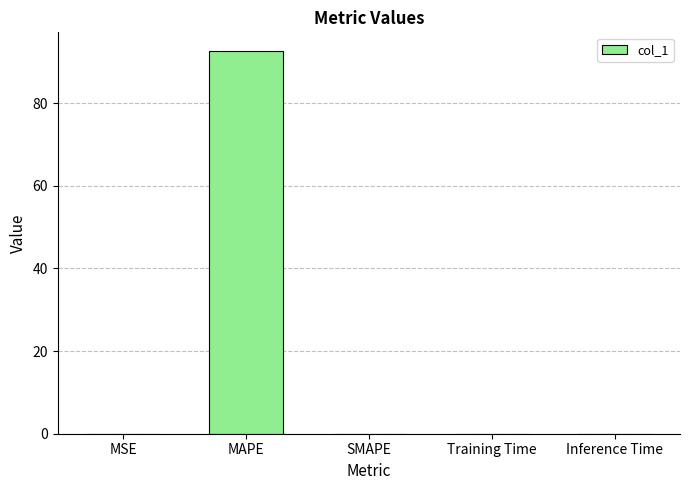

What is the change in value from MAPE to SMAPE?

-92.5